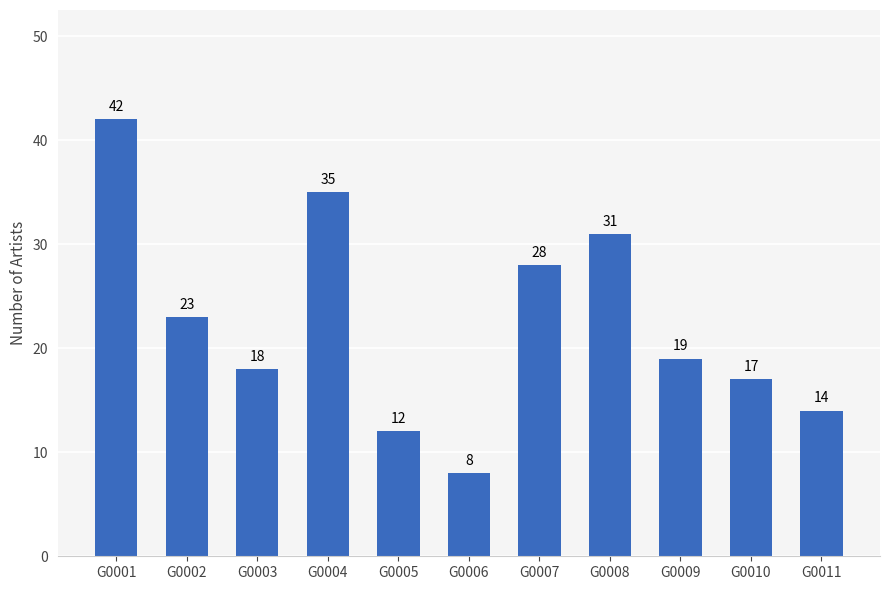

How many values are below 19?

5